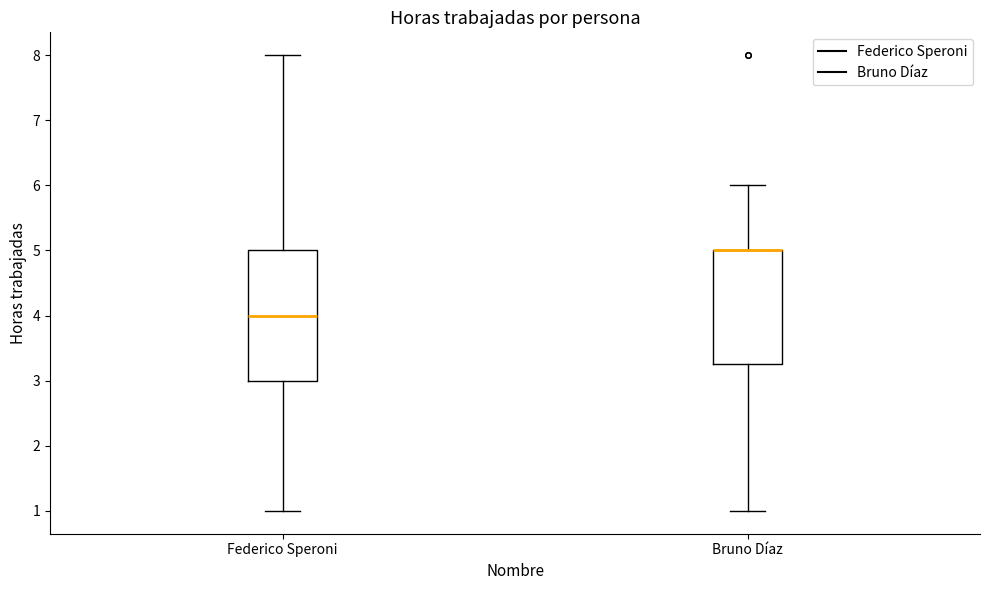

Reading left to right, read every box against the y-axis: the position of its median line, the range the box covers, and the ends of its whiskers. The values are not printed on the chart, so give them approximately, as read against the axis.

Federico Speroni: median 4.0, box 3.0 to 5.0, whiskers 1.0 to 8.0
Bruno Díaz: median 5.0 (drawn on the box's upper edge), box 3.3 to 5.0, whiskers 1.0 to 6.0